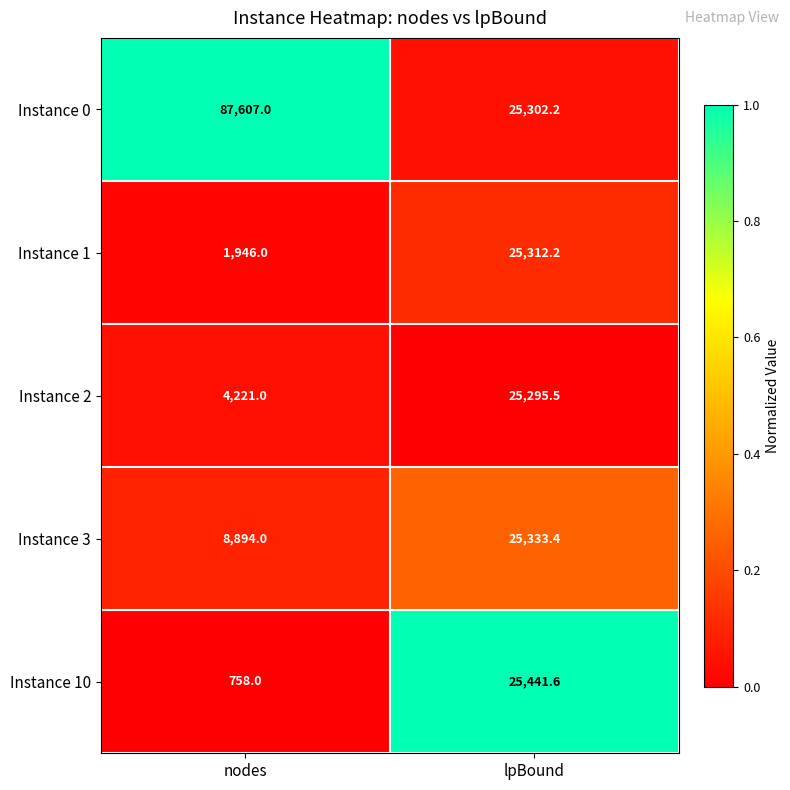

Which series has the largest range (max minus min)?

Instance 0